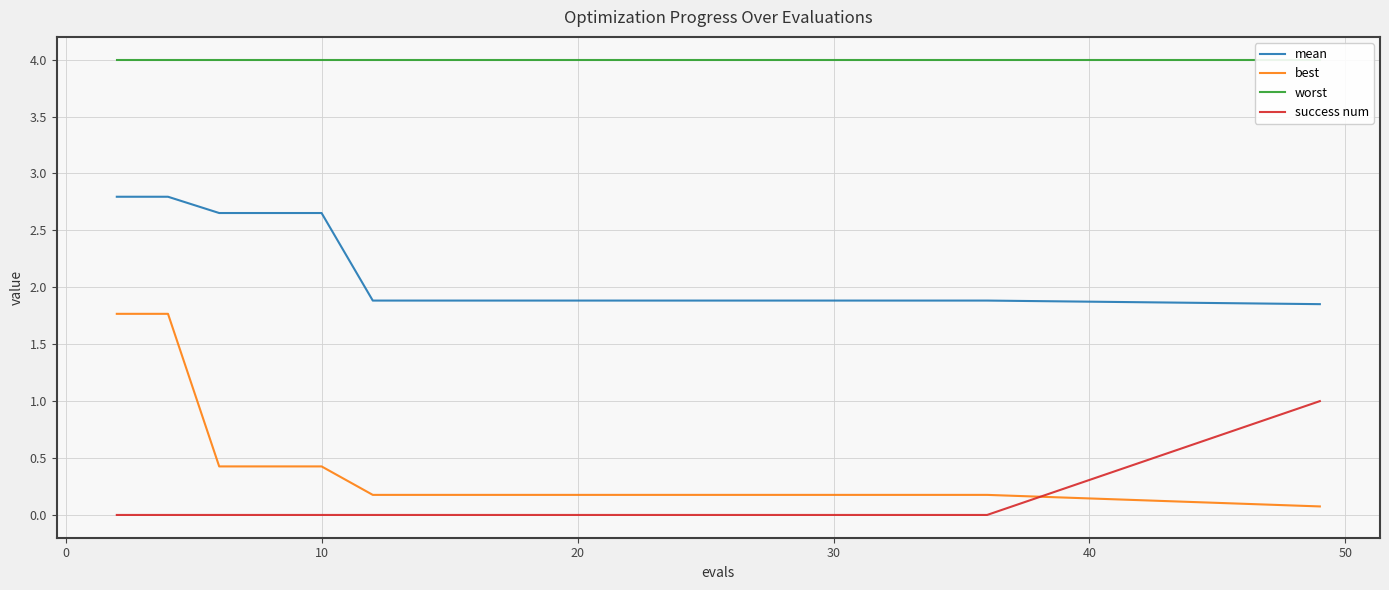

True or false: success num and mean intersect in this chart.

False